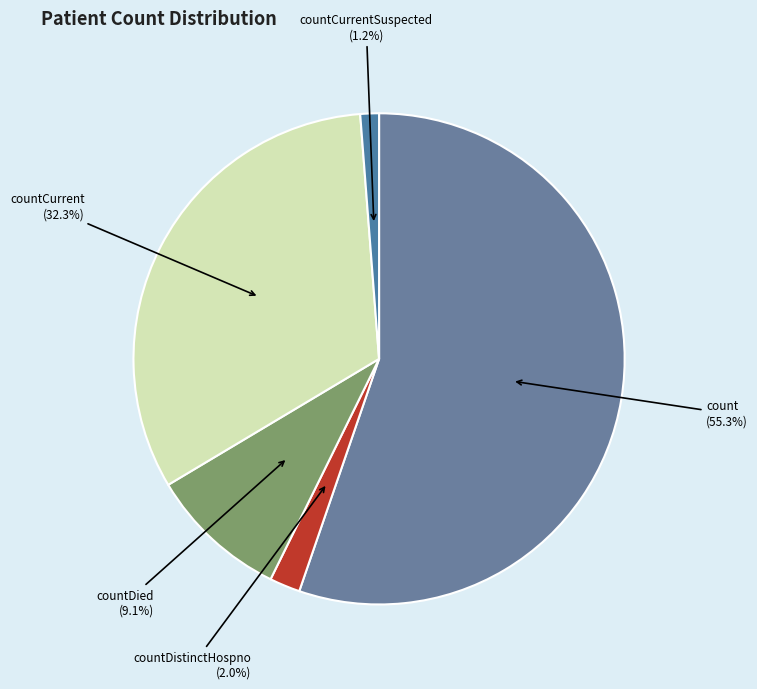

Which slice represents more than half of the pie?

count